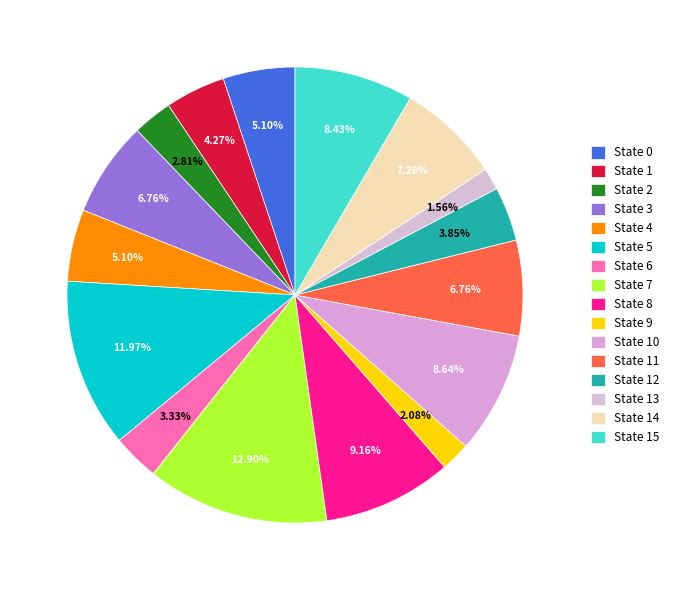

Approximately how many times larger is the value at State 13 compared to State 11?

0.2